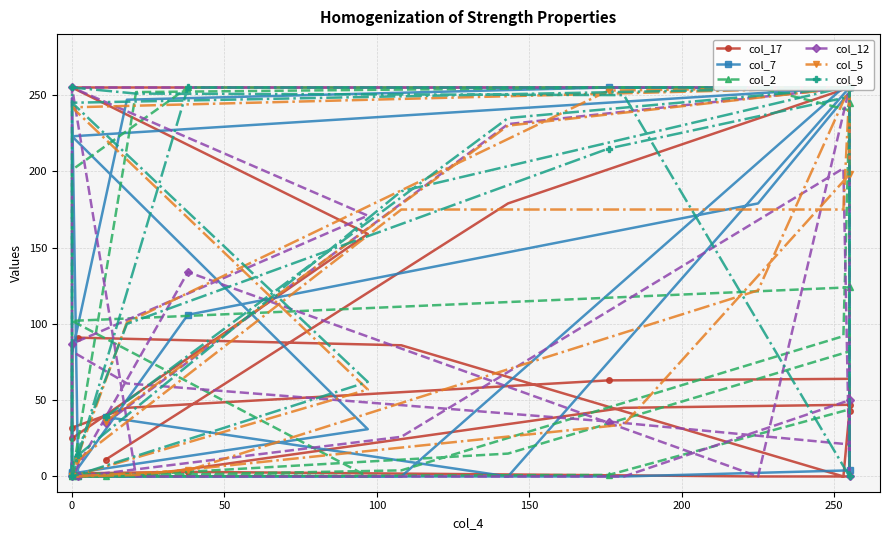

True or false: col_12 has more than 1 points higher than both neighbors.

True